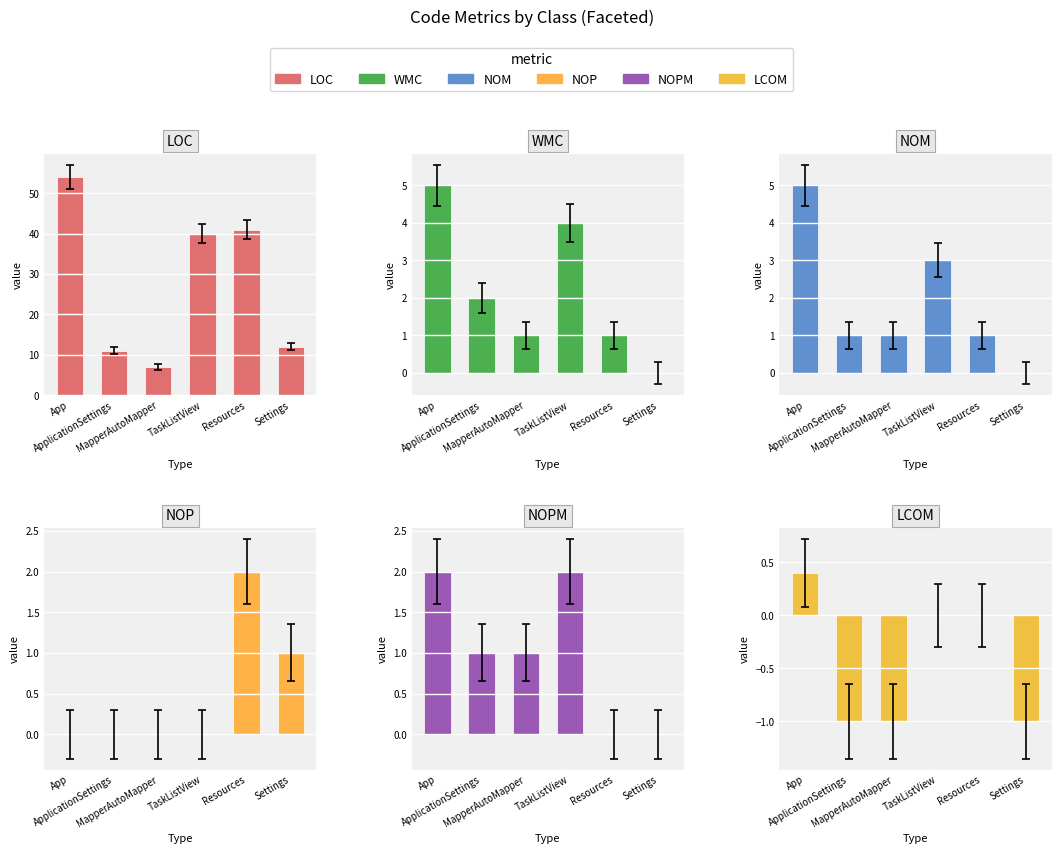

What value does the NOPM series have at MapperAutoMapper?

1.0